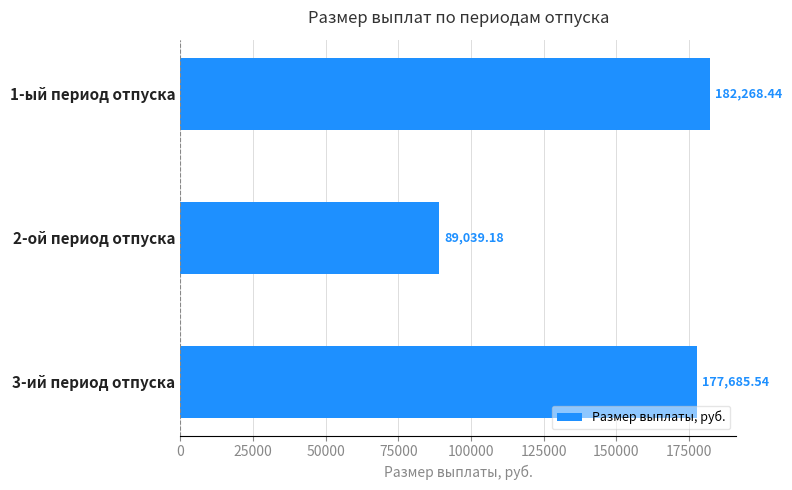

What is the average value?

149664.4